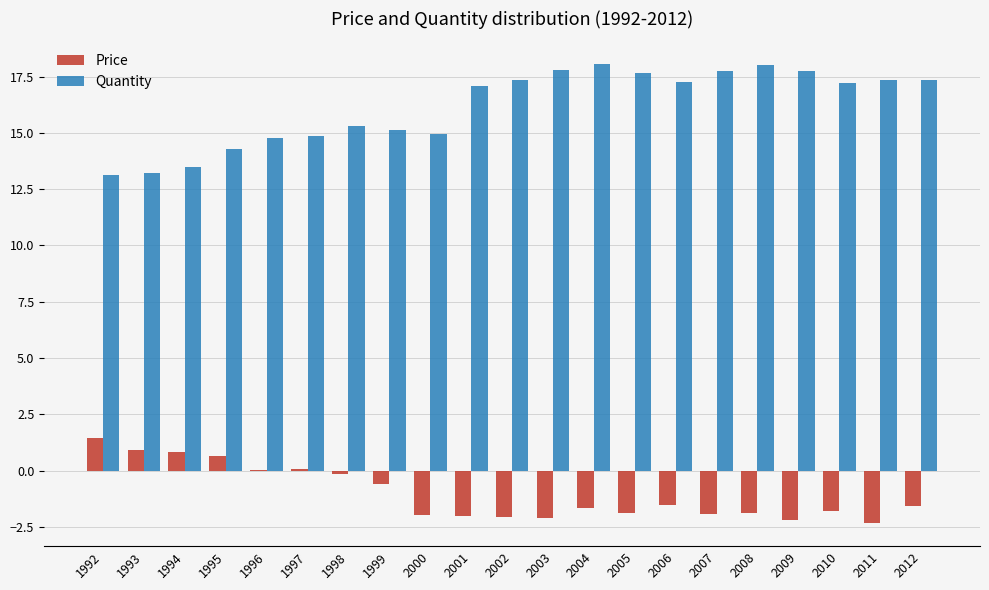

What is the sum of all Quantity values?

339.7